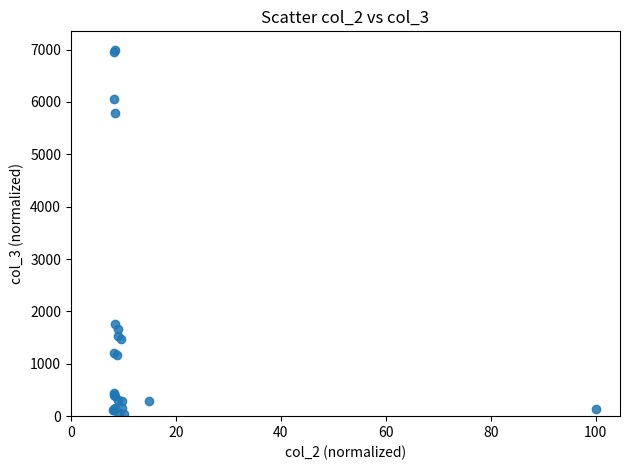

What Y value in the scatter plot is closest to 3520?

1764.0